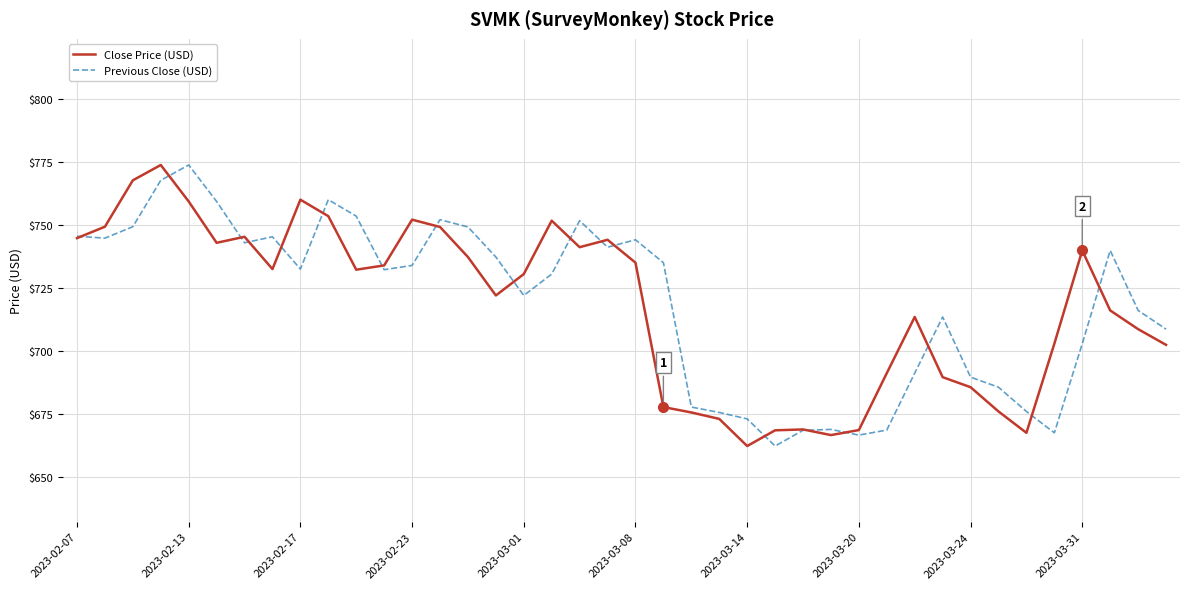

What is the maximum value shown in the chart?

773.7